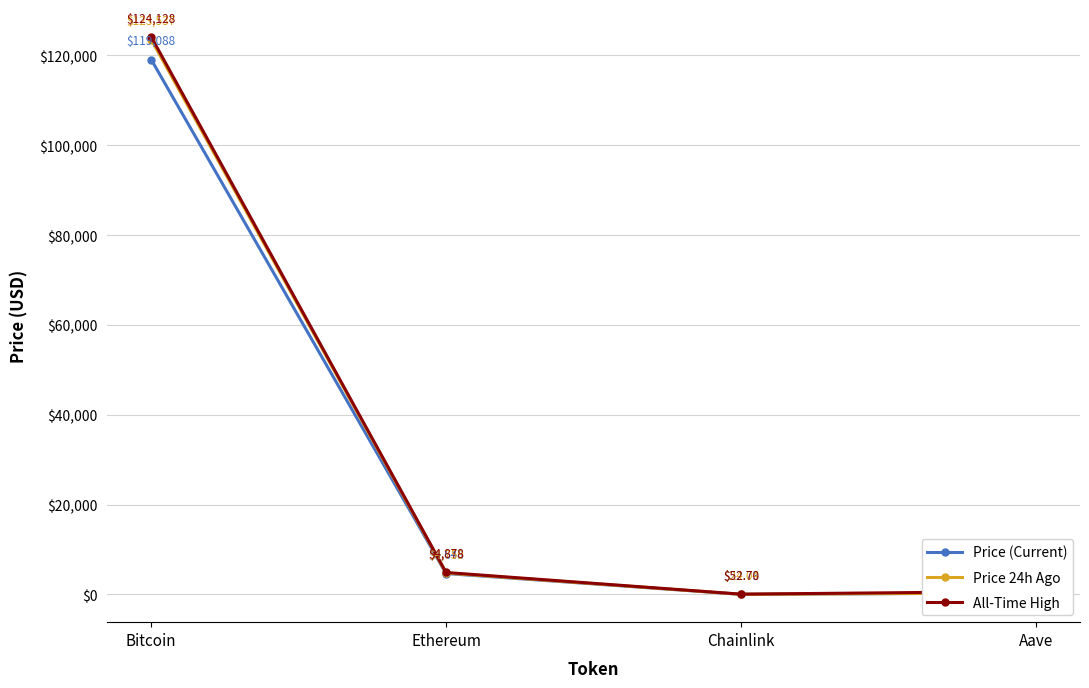

Rank the series by their average value, from highest to lowest.

All-Time High, Price 24h Ago, Price (Current)